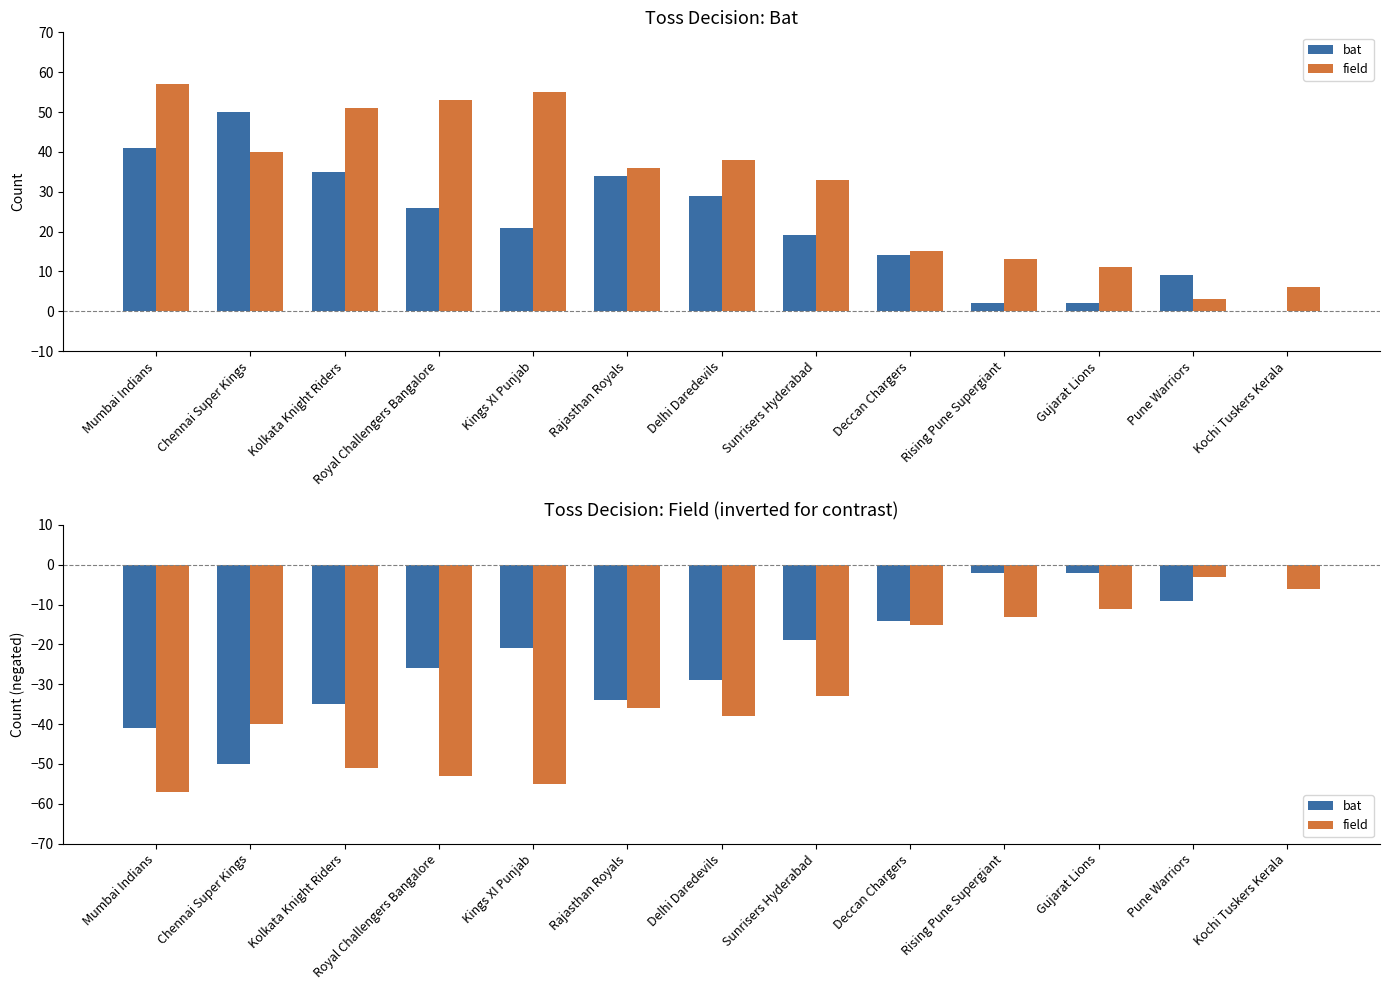

What are all the series names shown in the legend?

bat, field